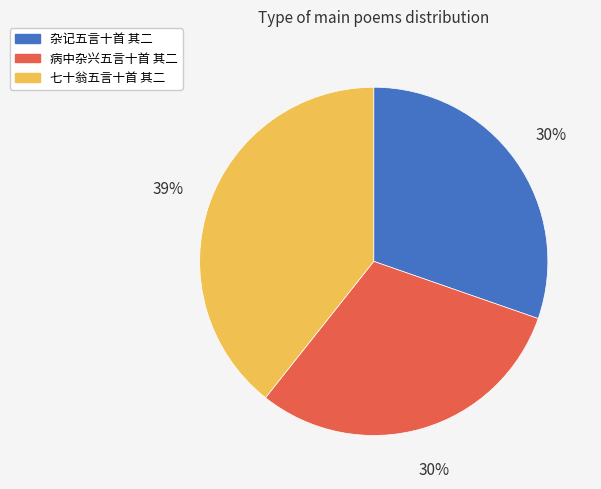

To the nearest percent, what is the combined percentage of 七十翁五言十首 其二 and 杂记五言十首 其二?

70%